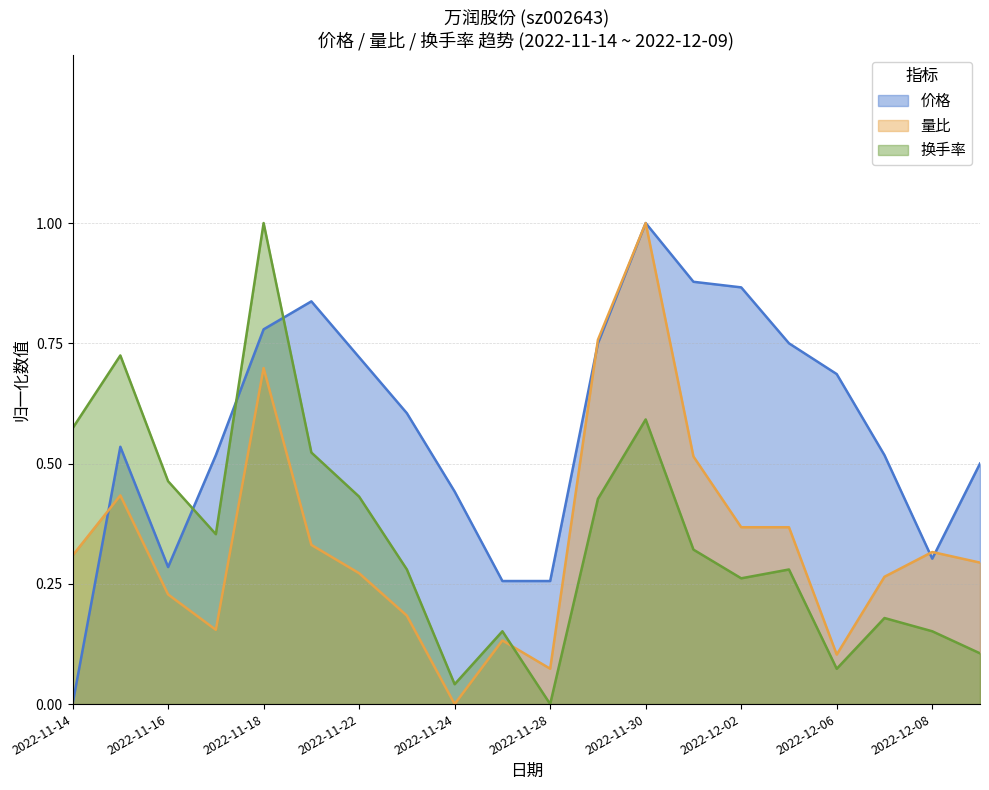

Is it true that 量比 equals 0.4 at 2022-11-18?

False